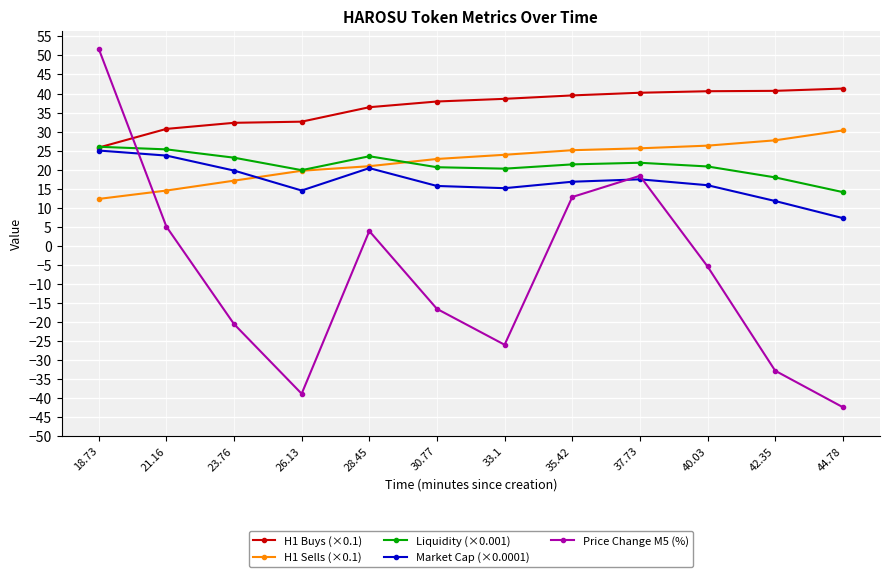

How many values in the Price Change M5 (%) series are below -5?

7